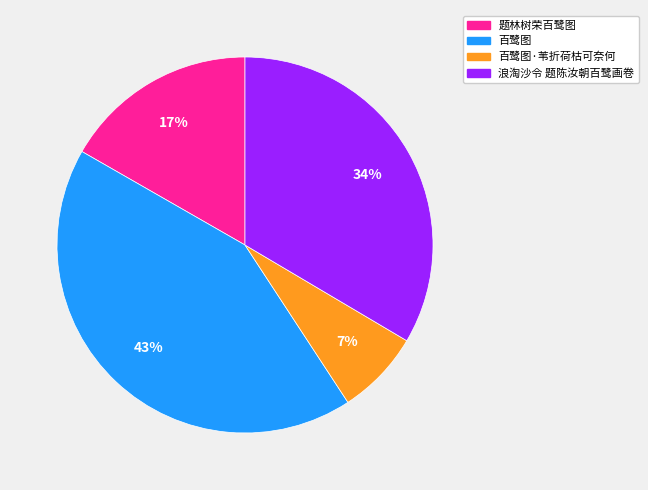

Is there any slice that represents more than half of the pie?

No